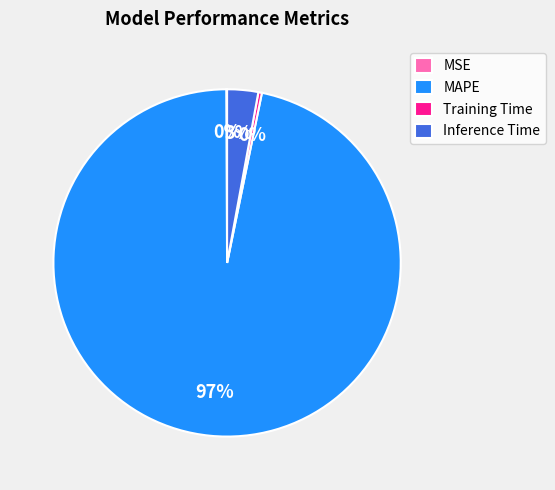

Is there any slice that represents more than half of the pie?

Yes